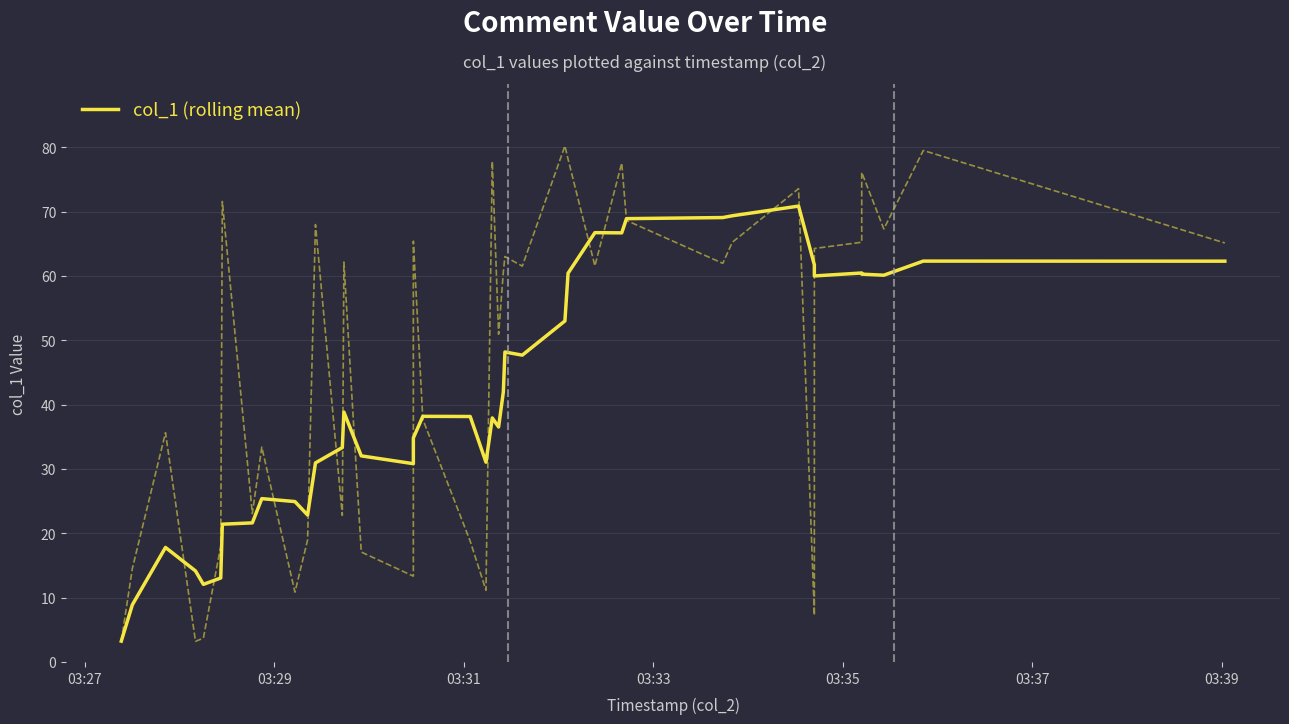

Reading right to left, transcribe all the data shown in this chart.

62.3	62.3	60.1	60.3	60.5	60.0	61.7	70.8	69.3	69.1	68.9	66.7	66.7	60.4	53.0	47.7	48.2	42.0	36.5	37.9	31.0	38.1	38.2	34.8	30.8	32.0	38.8	33.3	30.9	22.8	24.9	25.4	21.6	21.4	13.0	12.1	14.1	17.8	8.9	3.2